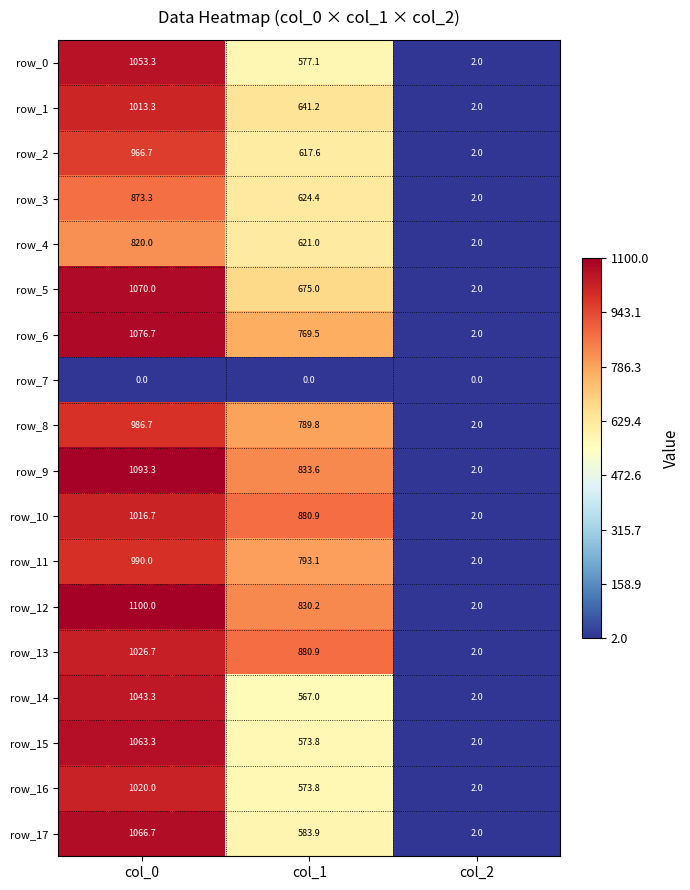

Reading right to left, extract all data points from this chart.

row_0: 2.0	577.1	1053.3
row_1: 2.0	641.2	1013.3
row_2: 2.0	617.6	966.7
row_3: 2.0	624.4	873.3
row_4: 2.0	621.0	820.0
row_5: 2.0	675.0	1070.0
row_6: 2.0	769.5	1076.7
row_7: 0.0	0.0	0.0
row_8: 2.0	789.8	986.7
row_9: 2.0	833.6	1093.3
row_10: 2.0	880.9	1016.7
row_11: 2.0	793.1	990.0
row_12: 2.0	830.2	1100.0
row_13: 2.0	880.9	1026.7
row_14: 2.0	567.0	1043.3
row_15: 2.0	573.8	1063.3
row_16: 2.0	573.8	1020.0
row_17: 2.0	583.9	1066.7